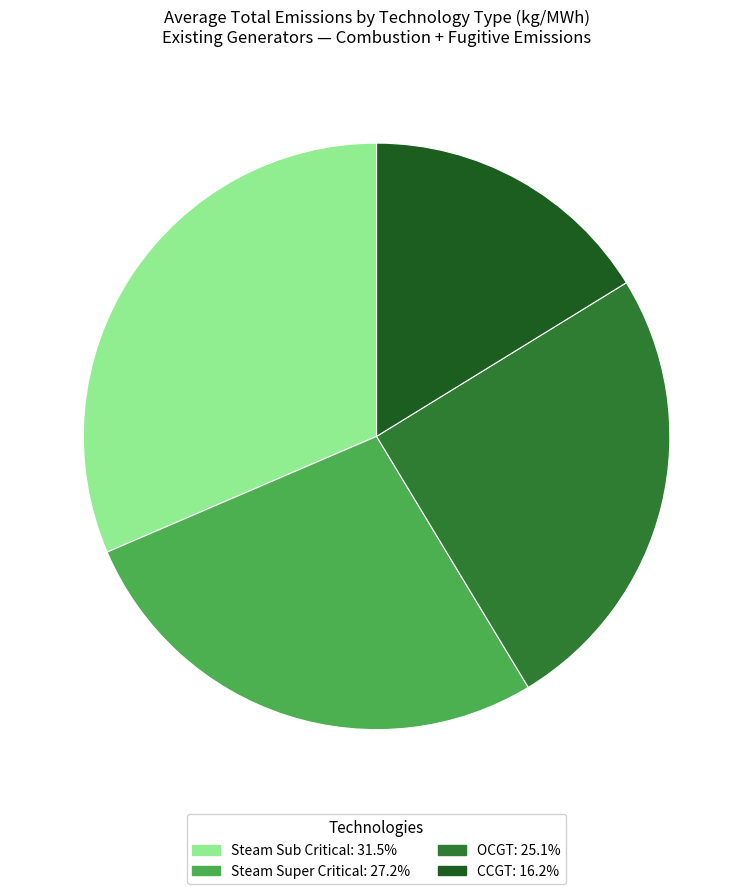

Is Steam Sub Critical the majority of the pie?

No